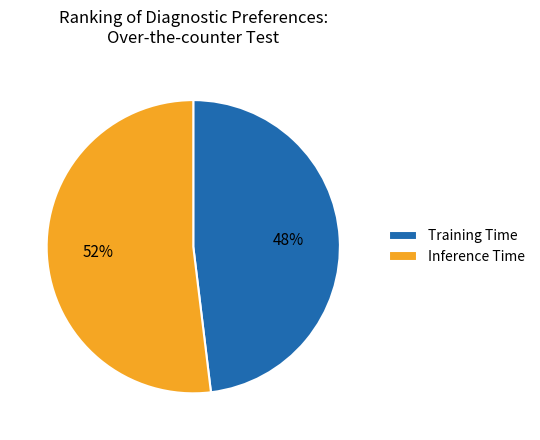

Combined, do Inference Time and Training Time account for over 50%?

Yes